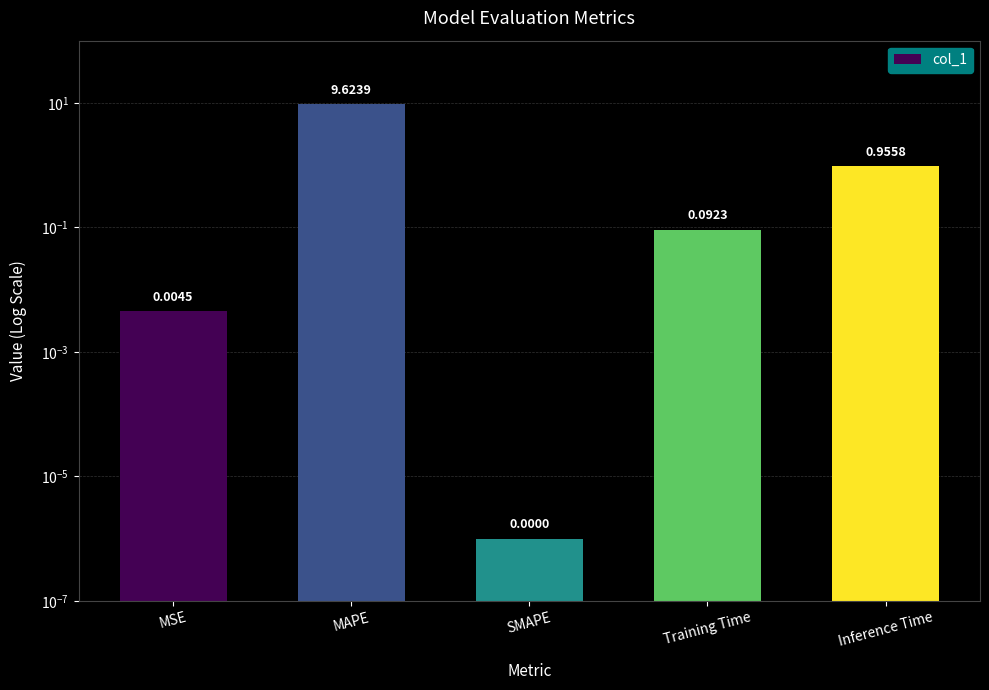

List the labels in order of value, smallest first.

SMAPE, MSE, Training Time, Inference Time, MAPE